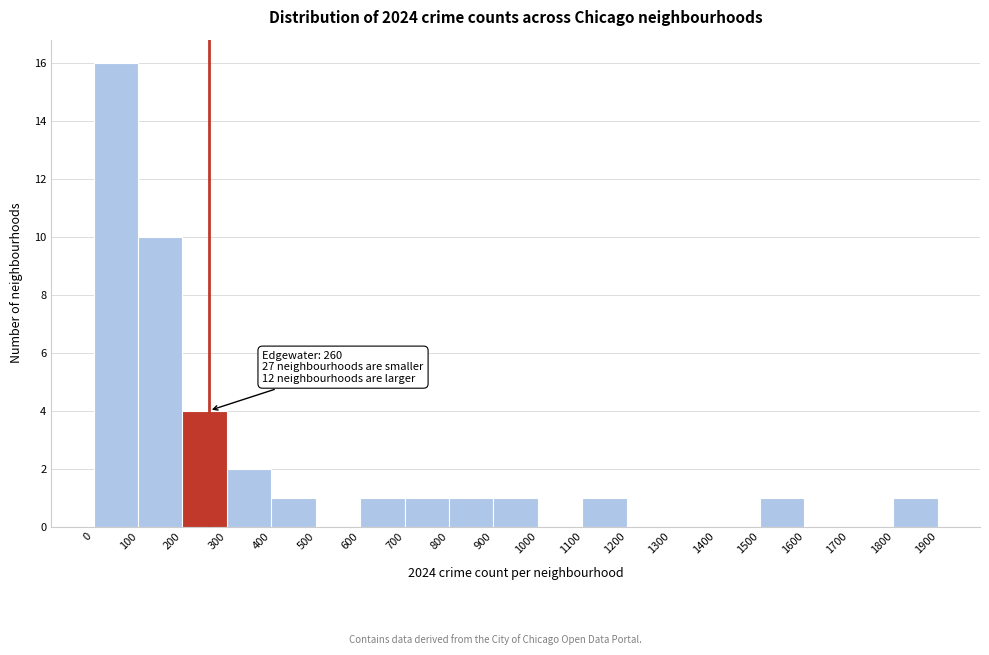

Which range on the x-axis has the tallest bar?

0 to 100